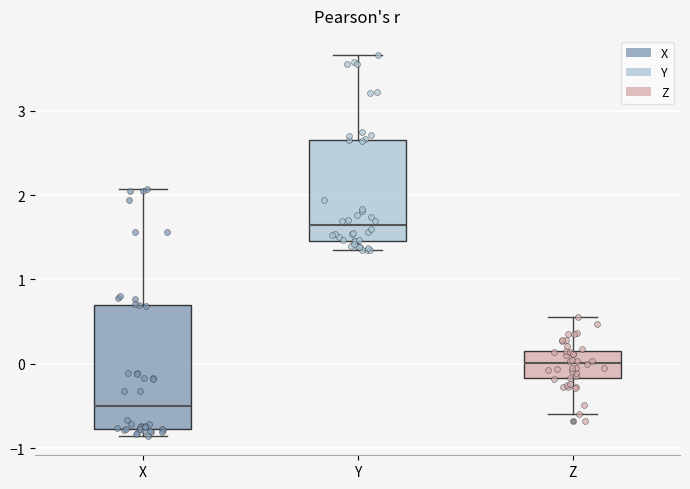

Which box's median line is the highest?

Y